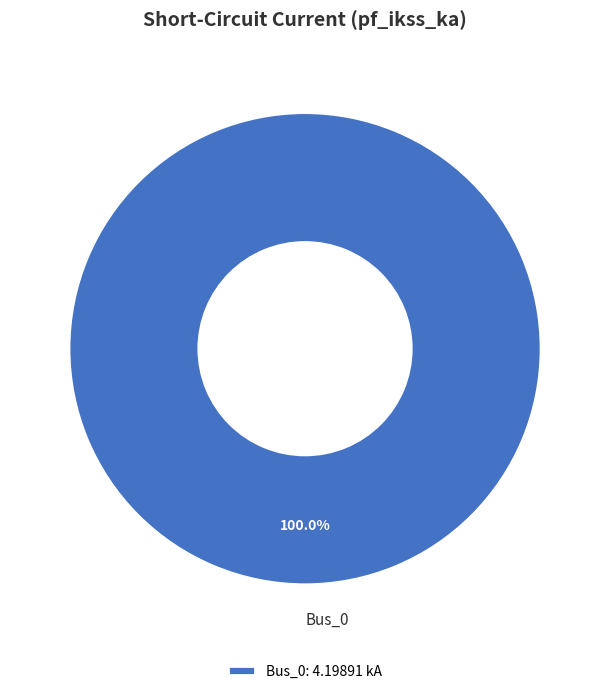

Is Bus_0 the majority of the pie?

Yes